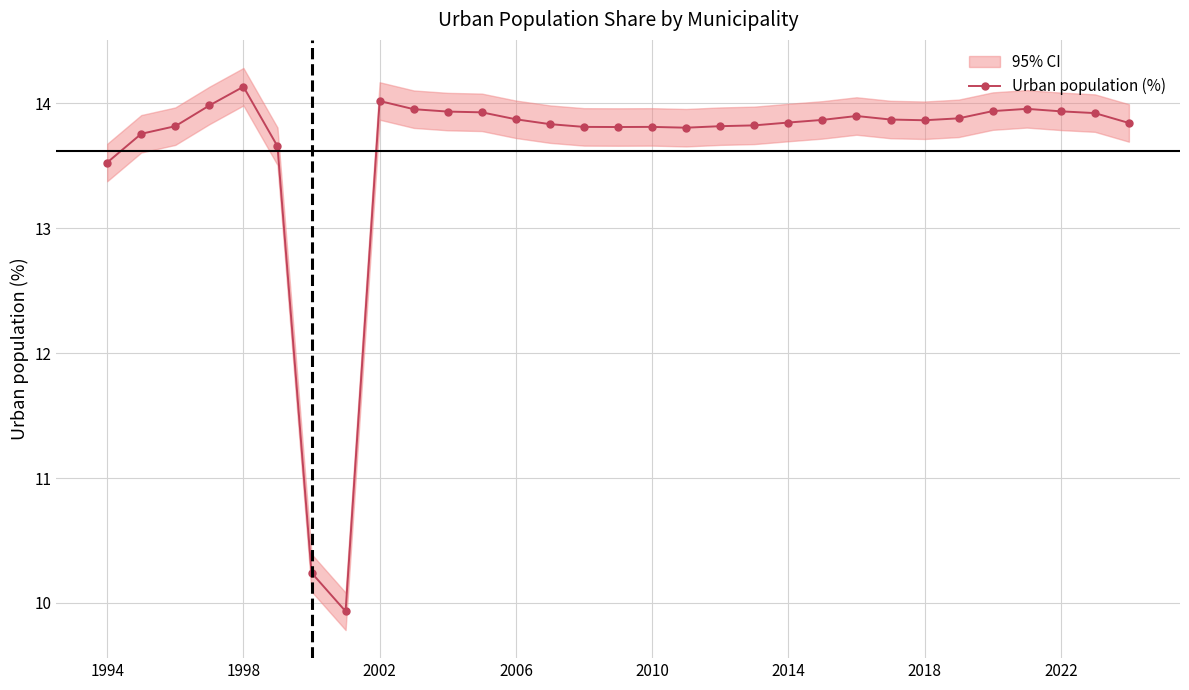

At which label is the value closest to 12?

1994